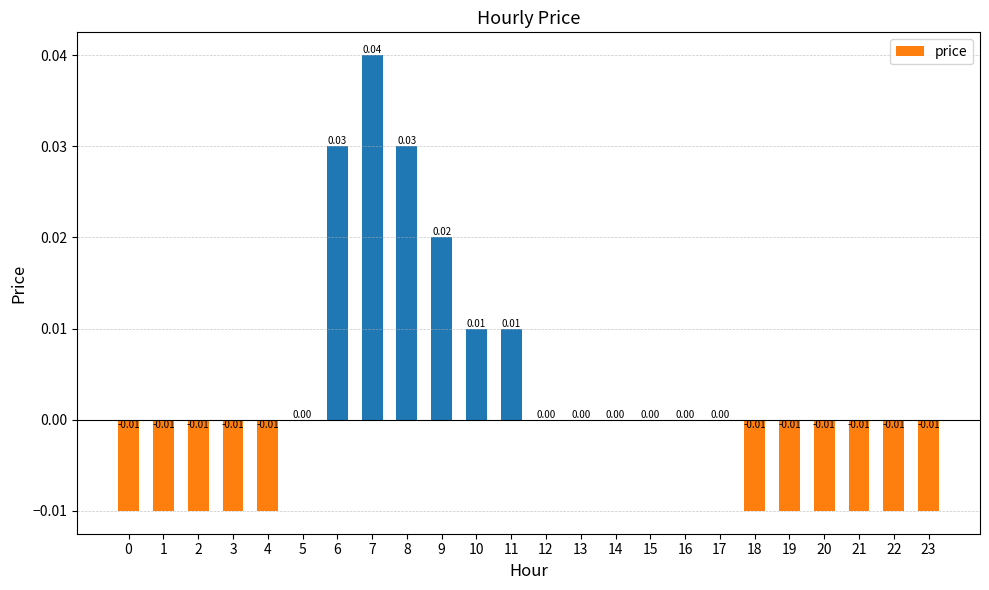

Which has a higher value, 10 or 5?

10